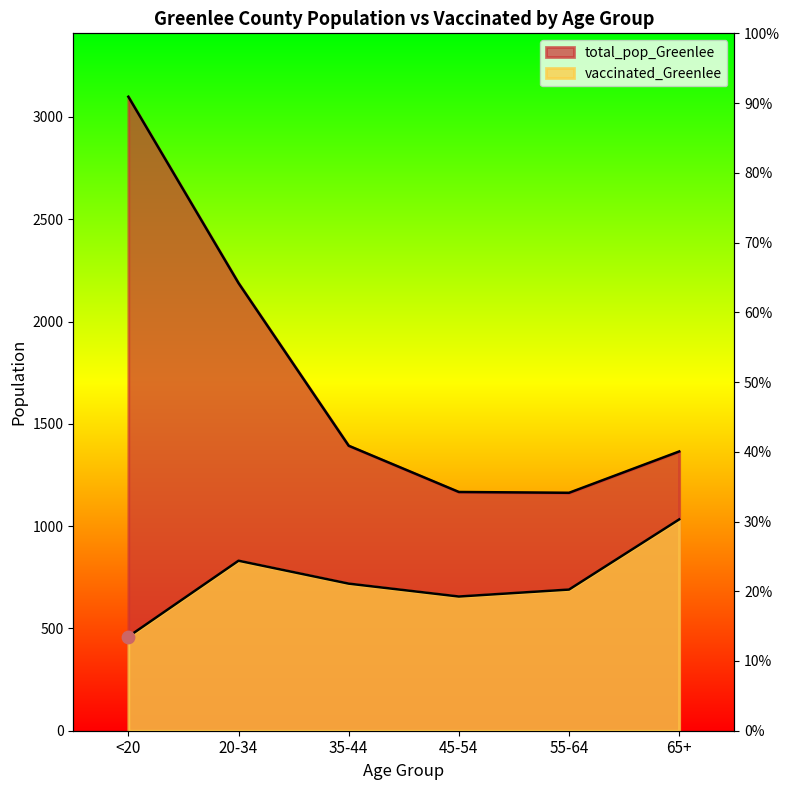

Which series reaches the minimum Y coordinate?

vaccinated_Greenlee